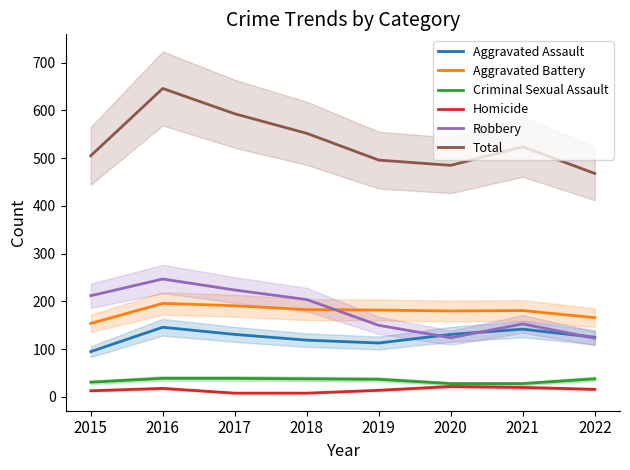

Rank the categories by Robbery value from highest to lowest.

2016, 2017, 2015, 2018, 2021, 2019, 2020, 2022